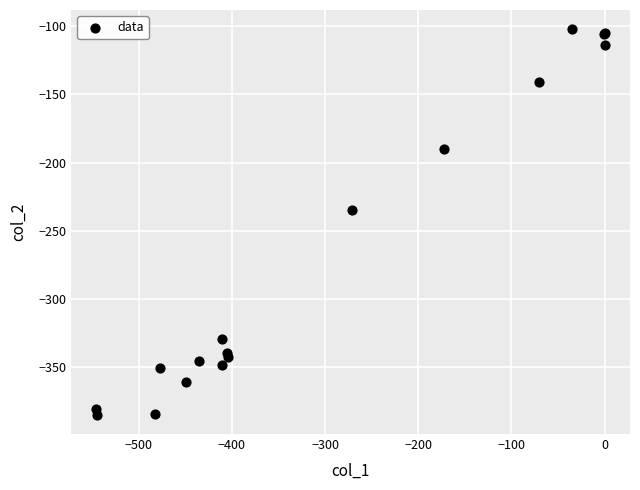

What Y value in the scatter plot is closest to -243?

-234.9